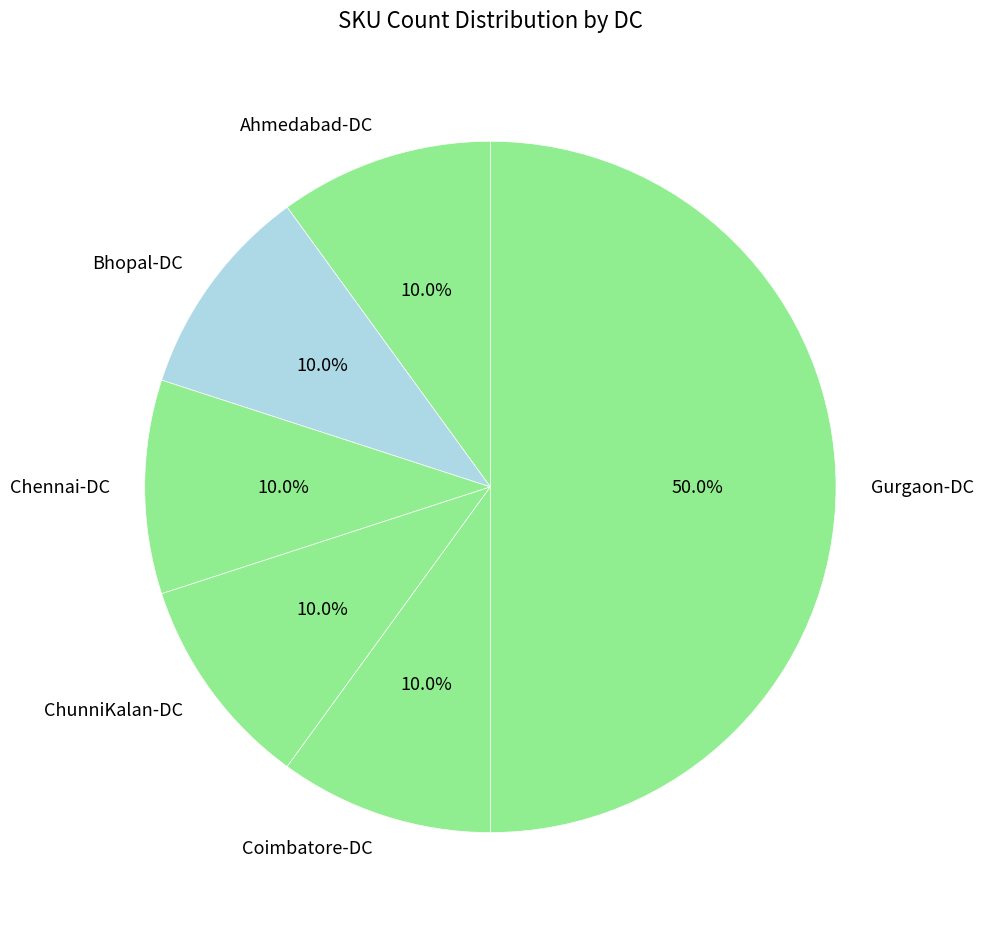

The Chennai-DC slice represents 16% of the pie. True or false?

False